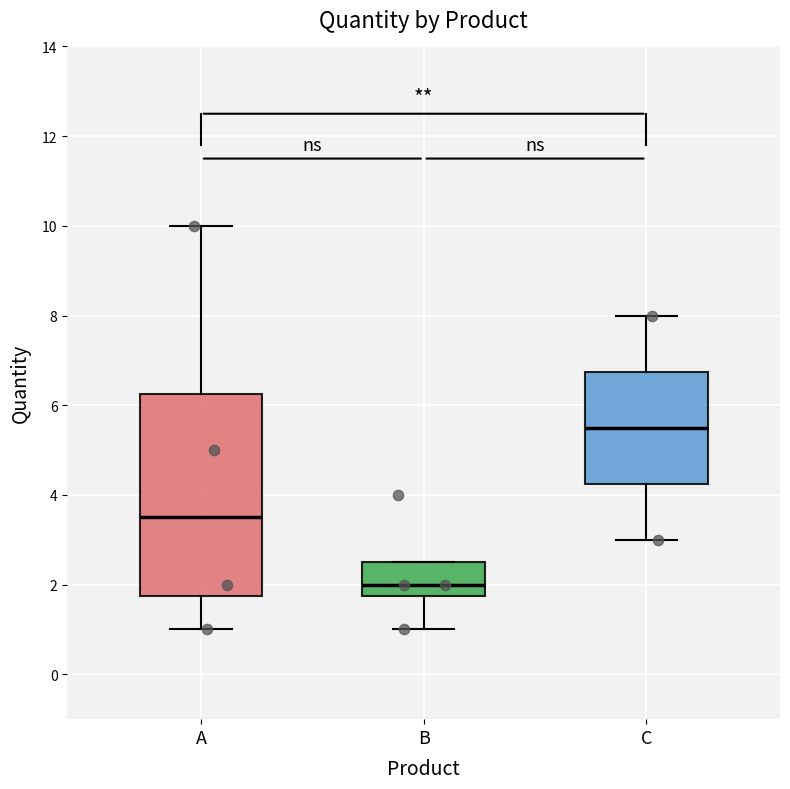

Which box has the highest median line?

C